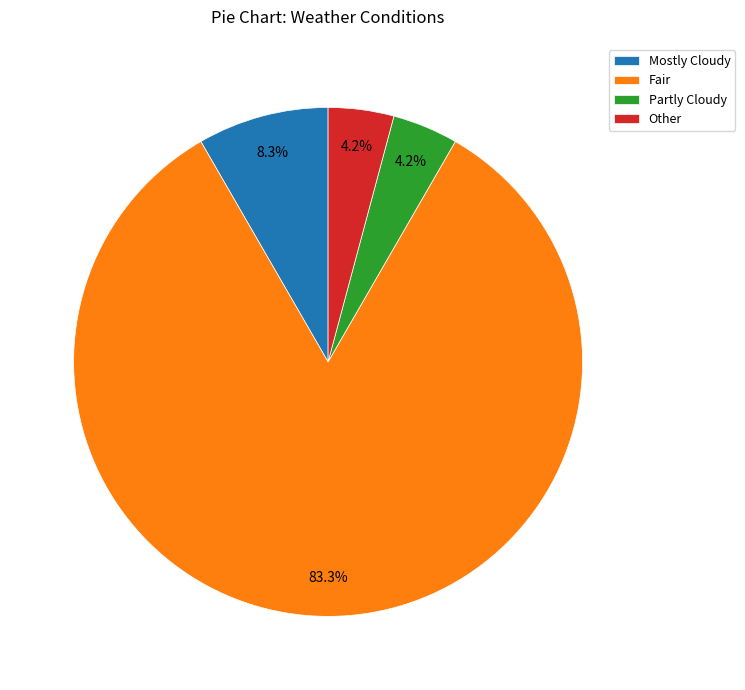

Is it true that Mostly Cloudy is 8% of the pie?

True